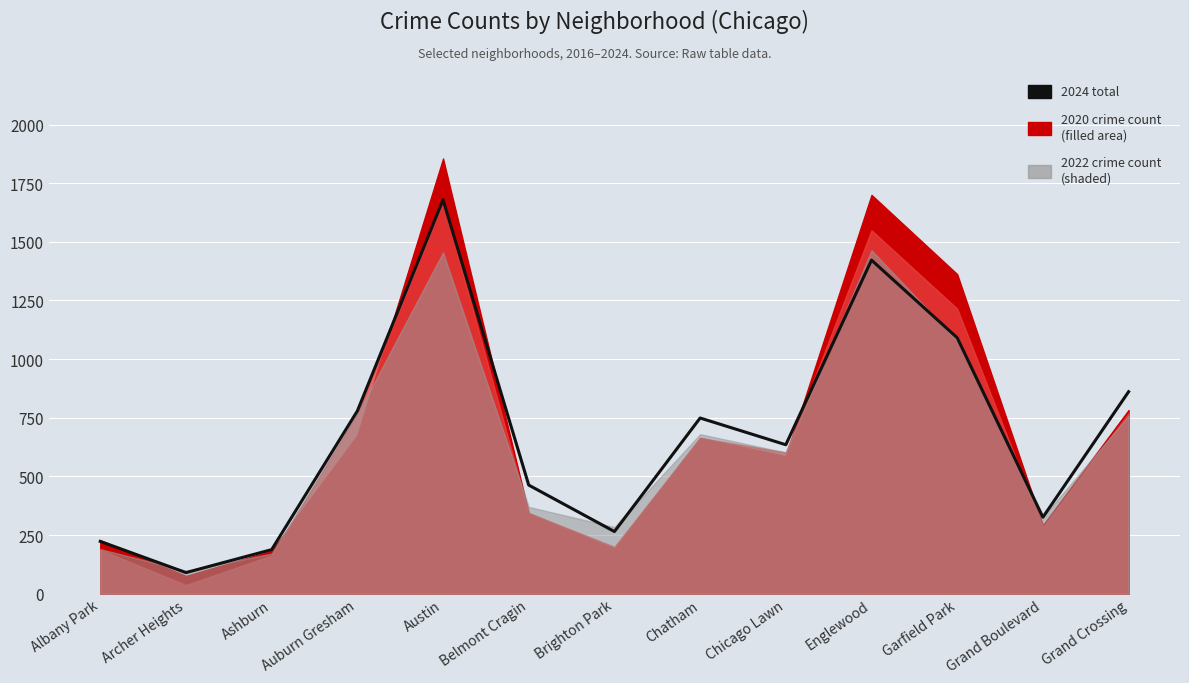

Reading left to right, what are all the values shown in this chart?

Albany Park=223	Archer Heights=90	Ashburn=188	Auburn Gresham=779	Austin=1679	Belmont Cragin=463	Brighton Park=265	Chatham=749	Chicago Lawn=635	Englewood=1422	Garfield Park=1091	Grand Boulevard=326	Grand Crossing=861